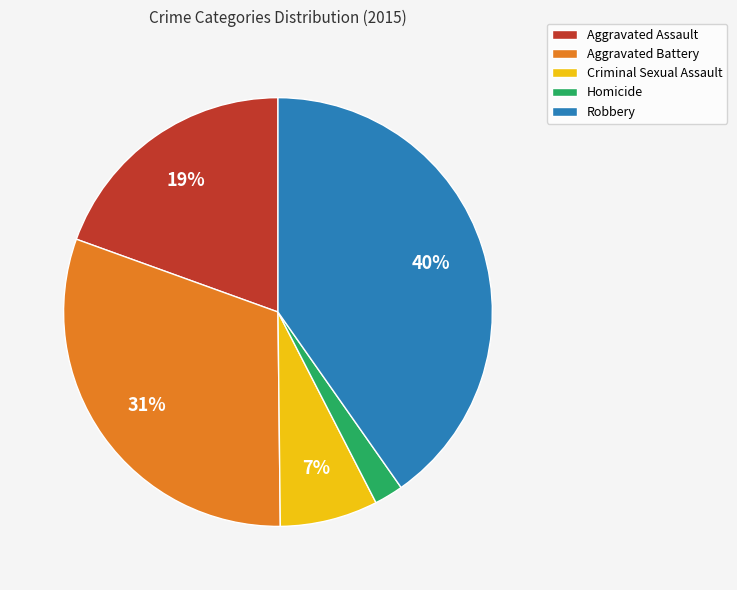

To the nearest percent, what portion does Aggravated Battery represent?

31%